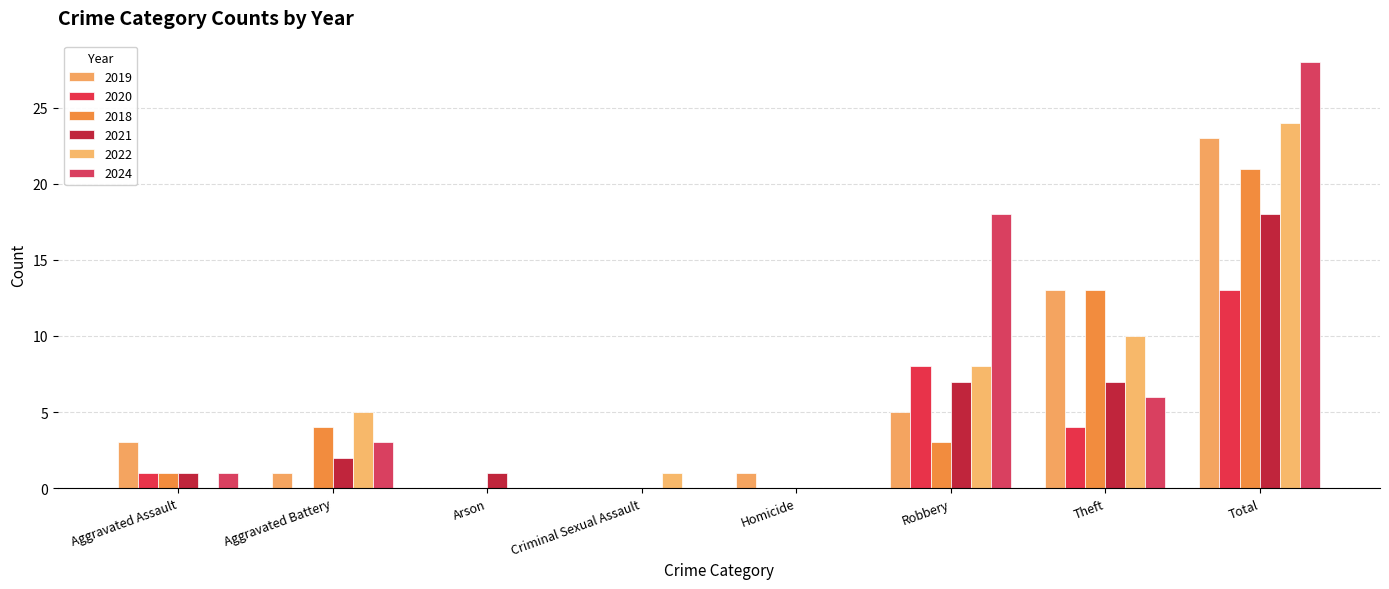

At which label does 2018 first exceed 3?

Aggravated Battery